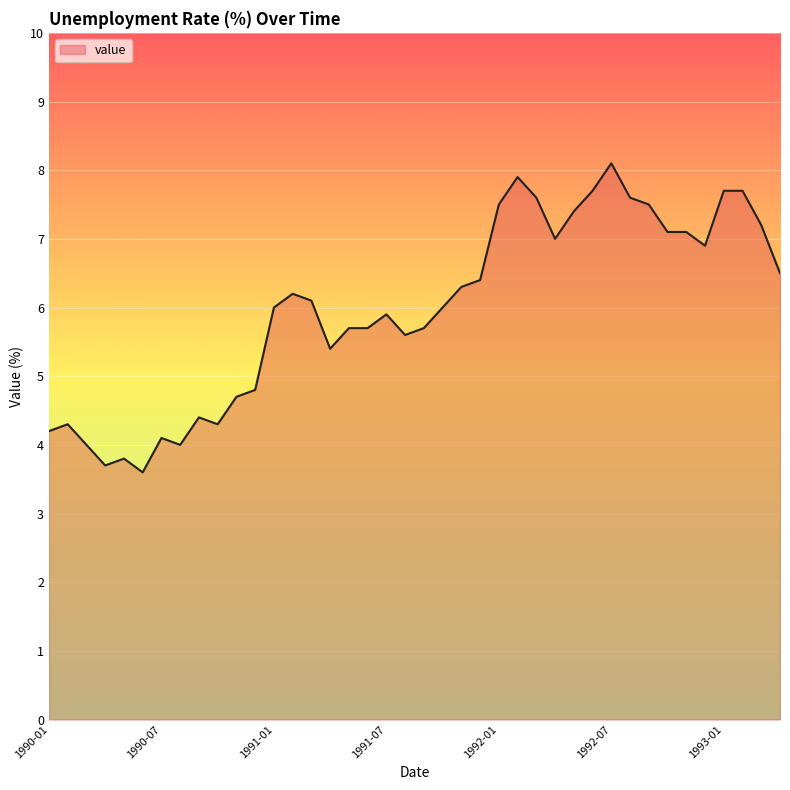

What is the difference between the maximum and minimum values?

4.5